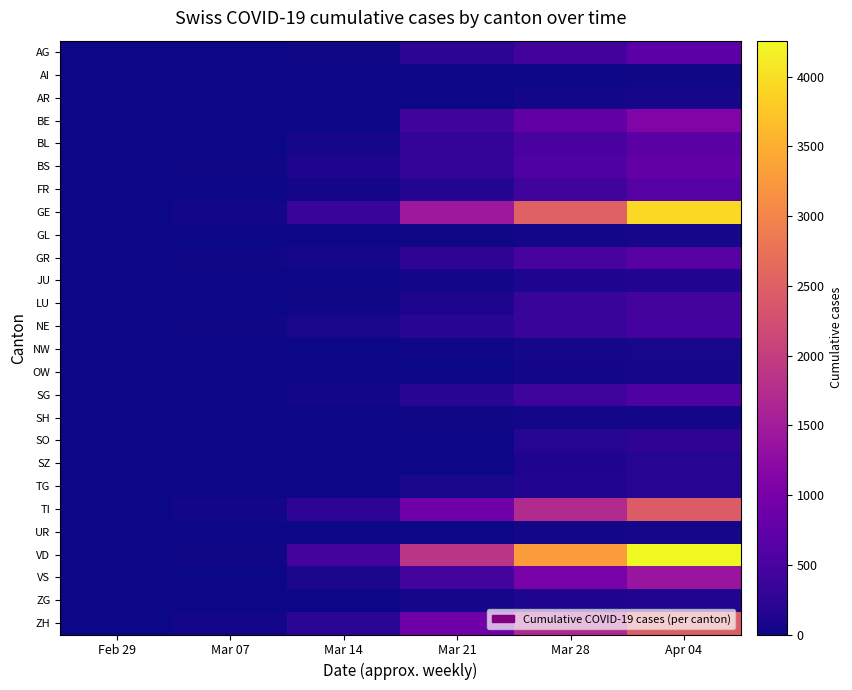

Reading left to right, extract all data points from this chart.

AG: Feb 29=3	Mar 07=14	Mar 14=33	Mar 21=223	Mar 28=444	Apr 04=702
AI: Feb 29=0	Mar 07=0	Mar 14=2	Mar 21=0	Mar 28=13	Apr 04=21
AR: Feb 29=0	Mar 07=1	Mar 14=1	Mar 21=0	Mar 28=45	Apr 04=66
BE: Feb 29=0	Mar 07=0	Mar 14=0	Mar 21=418	Mar 28=767	Apr 04=1106
BL: Feb 29=2	Mar 07=15	Mar 14=54	Mar 21=292	Mar 28=514	Apr 04=682
BS: Feb 29=1	Mar 07=21	Mar 14=100	Mar 21=297	Mar 28=569	Apr 04=767
FR: Feb 29=0	Mar 07=7	Mar 14=35	Mar 21=165	Mar 28=418	Apr 04=635
GE: Feb 29=8	Mar 07=42	Mar 14=343	Mar 21=1445	Mar 28=2527	Apr 04=3928
GL: Feb 29=0	Mar 07=0	Mar 14=8	Mar 21=25	Mar 28=47	Apr 04=61
GR: Feb 29=6	Mar 07=17	Mar 14=56	Mar 21=258	Mar 28=495	Apr 04=657
JU: Feb 29=1	Mar 07=4	Mar 14=15	Mar 21=49	Mar 28=115	Apr 04=149
LU: Feb 29=0	Mar 07=4	Mar 14=19	Mar 21=117	Mar 28=333	Apr 04=466
NE: Feb 29=0	Mar 07=18	Mar 14=68	Mar 21=200	Mar 28=337	Apr 04=452
NW: Feb 29=0	Mar 07=0	Mar 14=5	Mar 21=33	Mar 28=55	Apr 04=80
OW: Feb 29=0	Mar 07=0	Mar 14=0	Mar 21=0	Mar 28=37	Apr 04=56
SG: Feb 29=0	Mar 07=0	Mar 14=46	Mar 21=201	Mar 28=394	Apr 04=554
SH: Feb 29=0	Mar 07=0	Mar 14=1	Mar 21=28	Mar 28=40	Apr 04=47
SO: Feb 29=0	Mar 07=0	Mar 14=0	Mar 21=0	Mar 28=173	Apr 04=250
SZ: Feb 29=0	Mar 07=0	Mar 14=0	Mar 21=0	Mar 28=122	Apr 04=168
TG: Feb 29=0	Mar 07=1	Mar 14=11	Mar 21=71	Mar 28=138	Apr 04=213
TI: Feb 29=2	Mar 07=41	Mar 14=265	Mar 21=916	Mar 28=1727	Apr 04=2442
UR: Feb 29=0	Mar 07=0	Mar 14=0	Mar 21=12	Mar 28=48	Apr 04=66
VD: Feb 29=0	Mar 07=30	Mar 14=477	Mar 21=1874	Mar 28=3309	Apr 04=4258
VS: Feb 29=1	Mar 07=7	Mar 14=92	Mar 21=481	Mar 28=998	Apr 04=1384
ZG: Feb 29=0	Mar 07=3	Mar 14=13	Mar 21=53	Mar 28=101	Apr 04=146
ZH: Feb 29=6	Mar 07=34	Mar 14=218	Mar 21=918	Mar 28=1688	Apr 04=2448